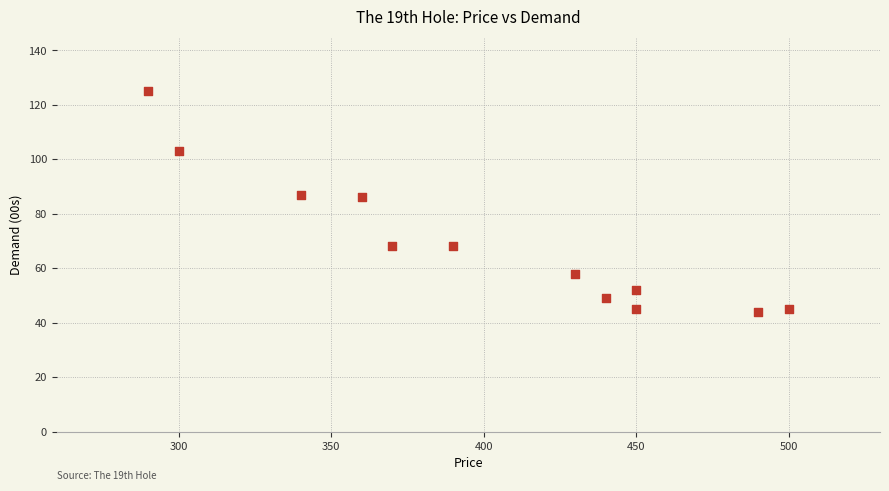

What is the average Y value?

69